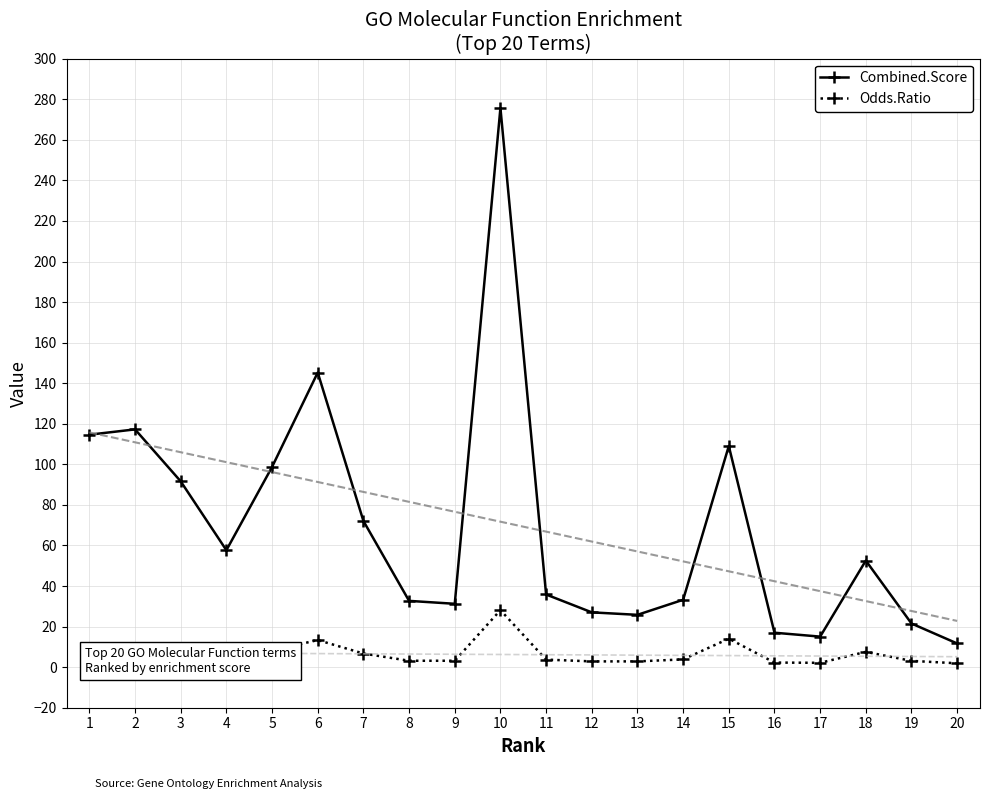

What is the difference between the second highest and minimum values in the Odds.Ratio series?

12.1